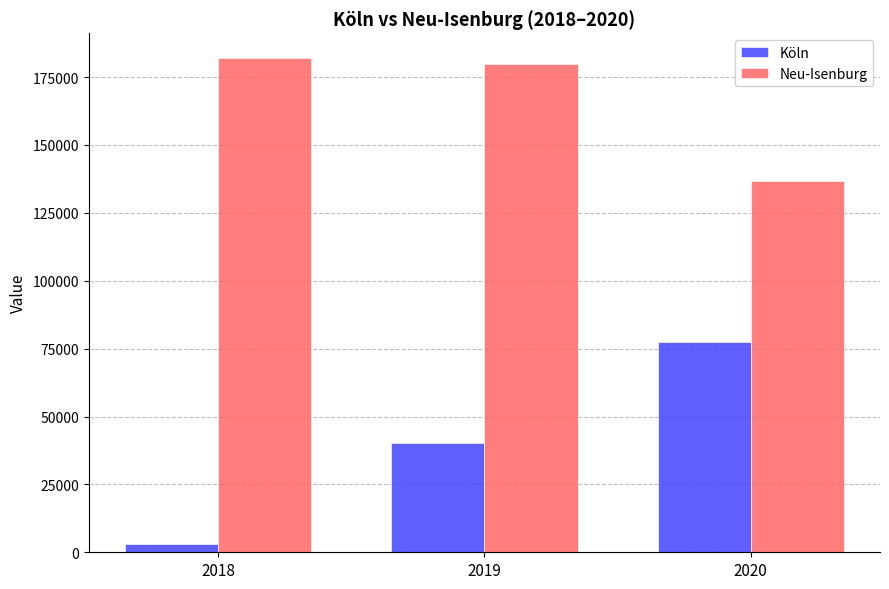

At how many categories does at least one series exceed 16936?

3